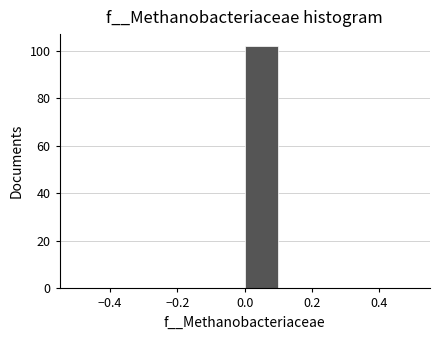

Over which range of the x-axis is the bar tallest?

0.0 to 0.1